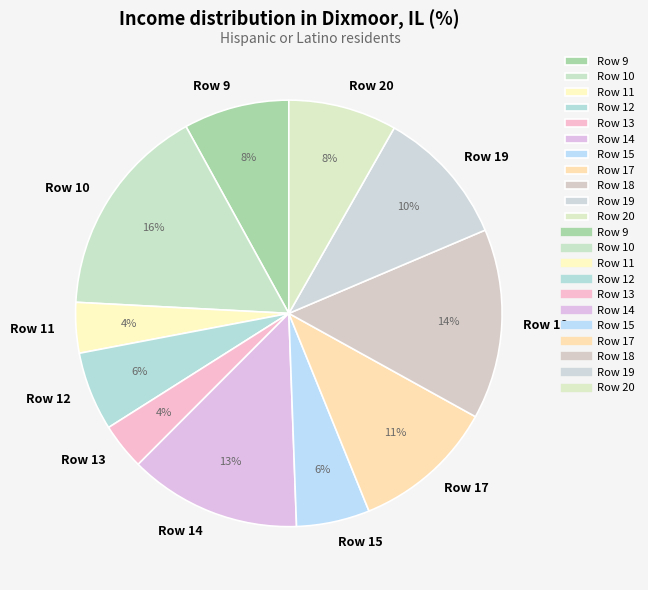

To the nearest percent, what percentage of the pie is Row 19?

10%